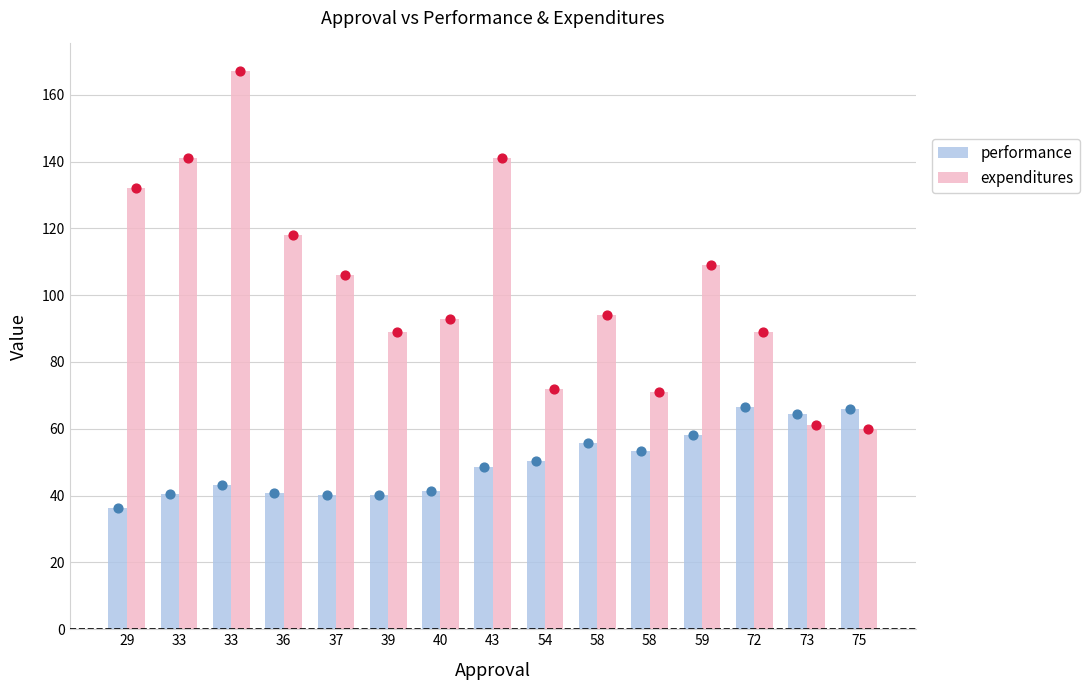

At how many categories does at least one series exceed 149?

1